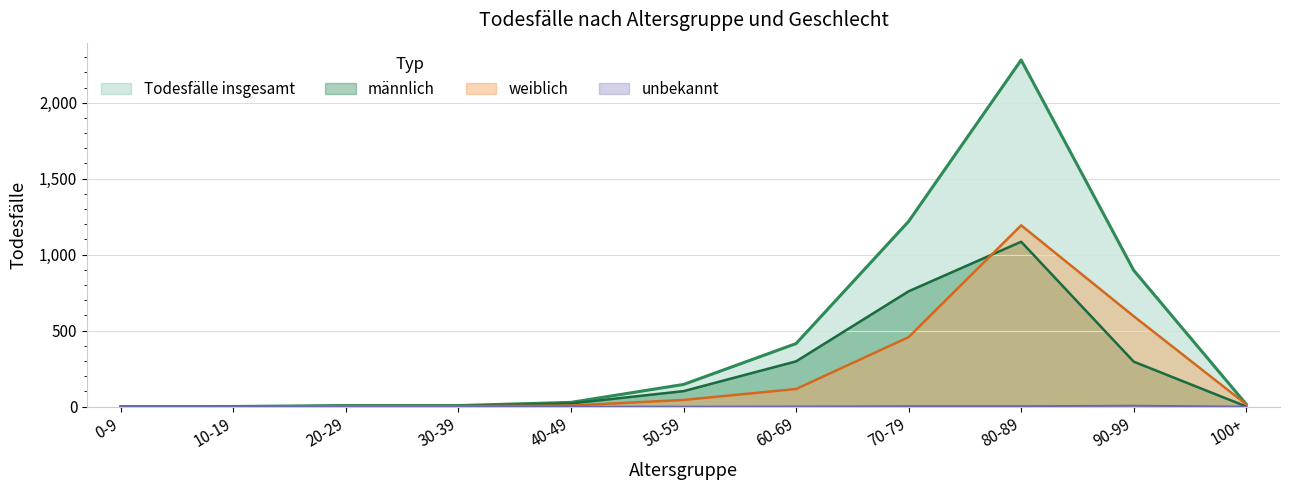

Which label corresponds to the largest value in the chart?

80-89